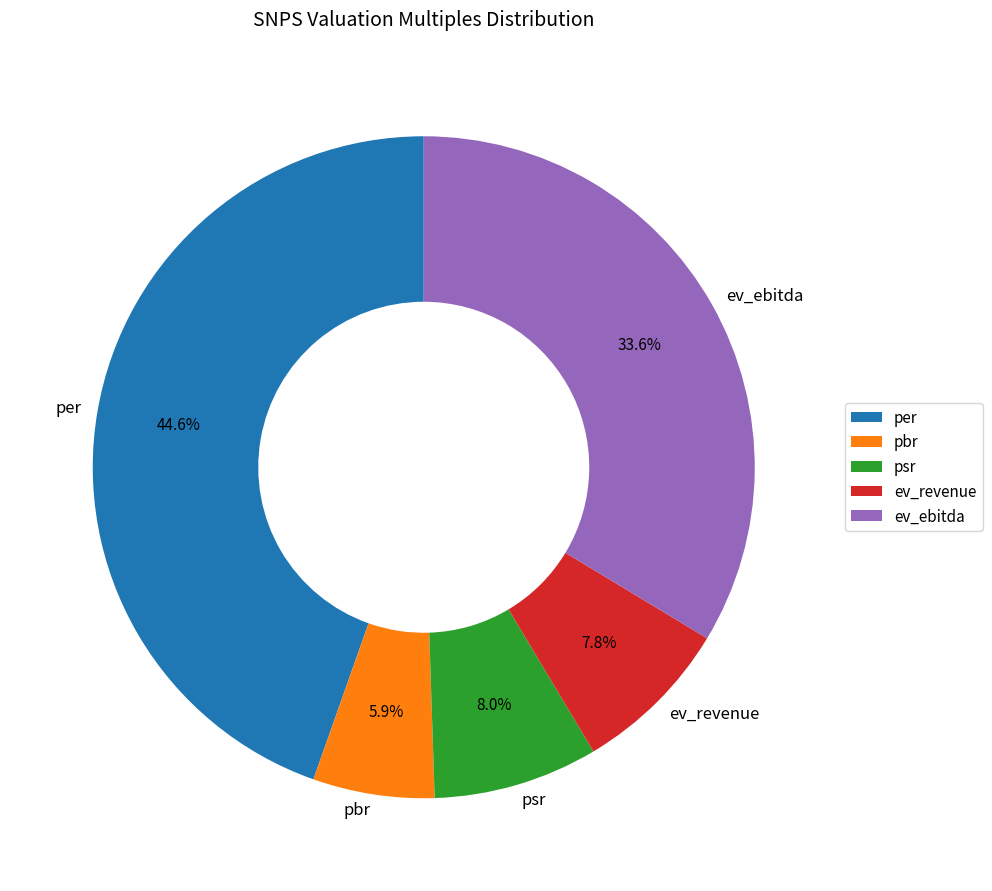

To the nearest percent, what percentage of the pie is ev_revenue?

8%